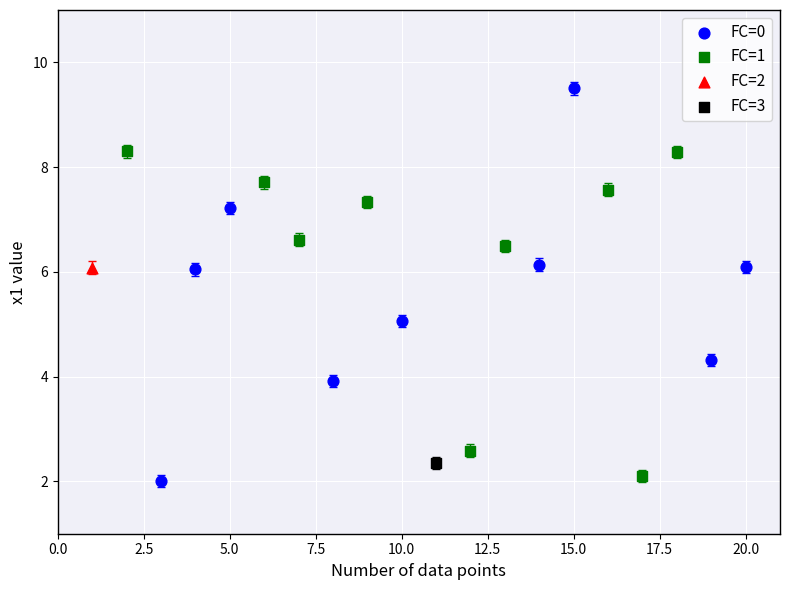

What are all the series names shown in the legend?

FC=0, FC=1, FC=2, FC=3